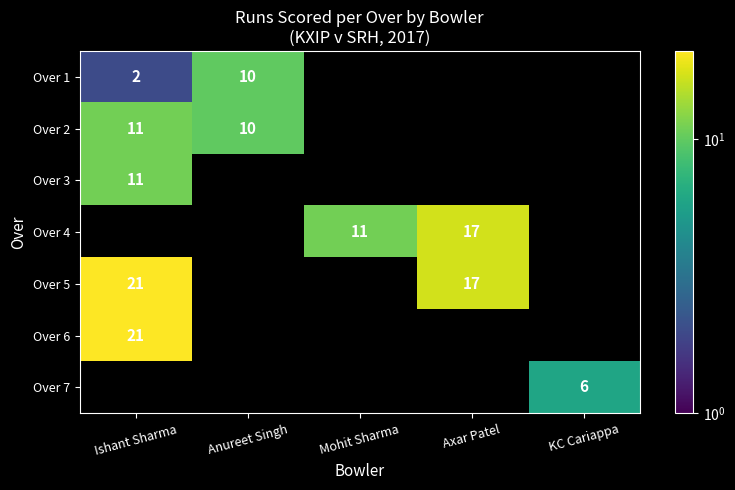

The Over 5 series shows 13 at Ishant Sharma. True or false?

False